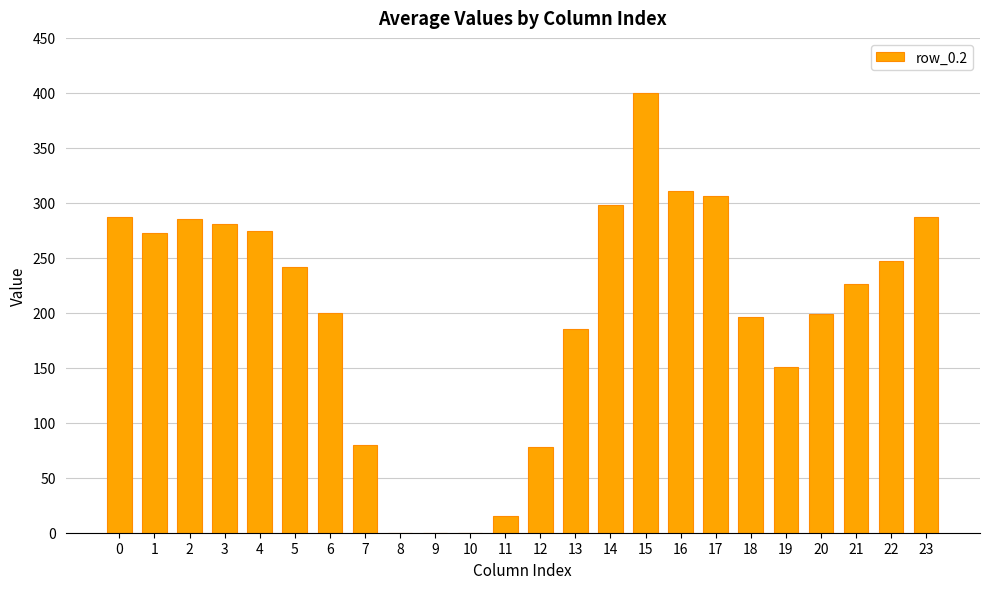

What is the change in value from 3 to 19?

-130.2